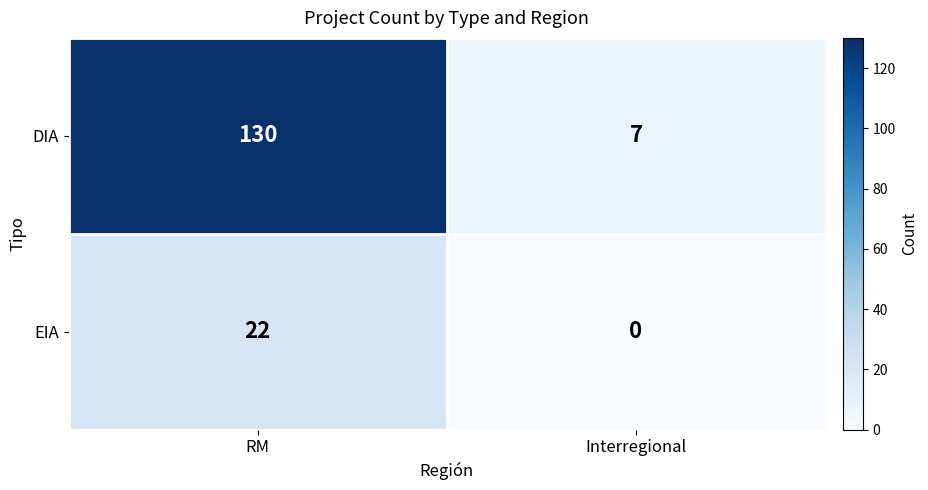

How many series are shown in this chart?

2